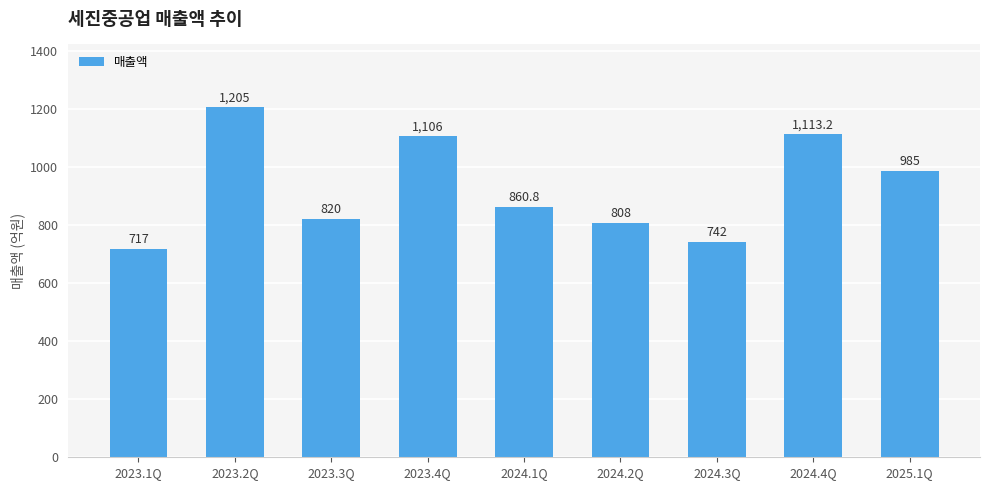

The value at 2023.4Q is 355.8. True or false?

False